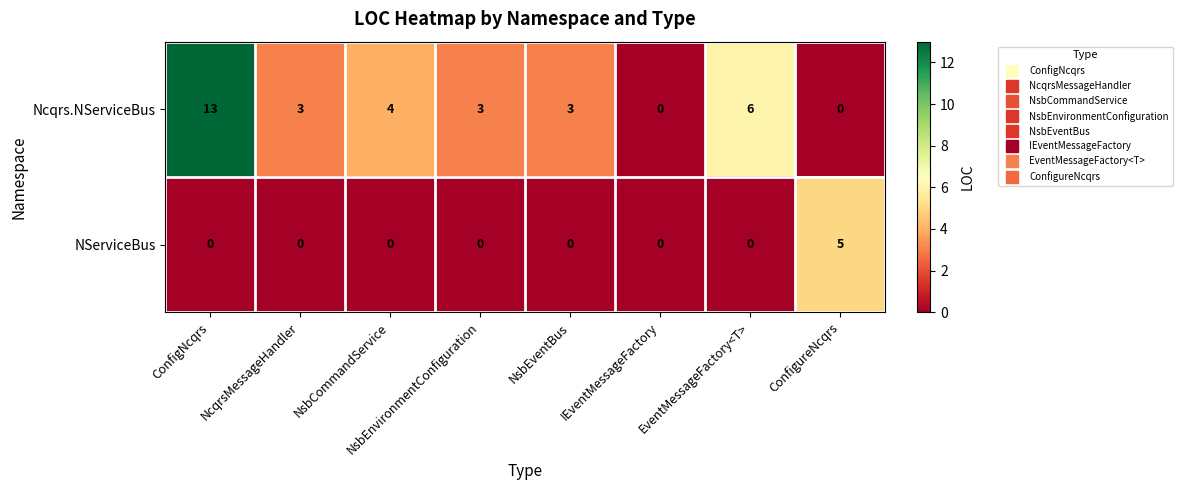

At NsbEnvironmentConfiguration, list the series in order from smallest to largest.

NServiceBus, Ncqrs.NServiceBus